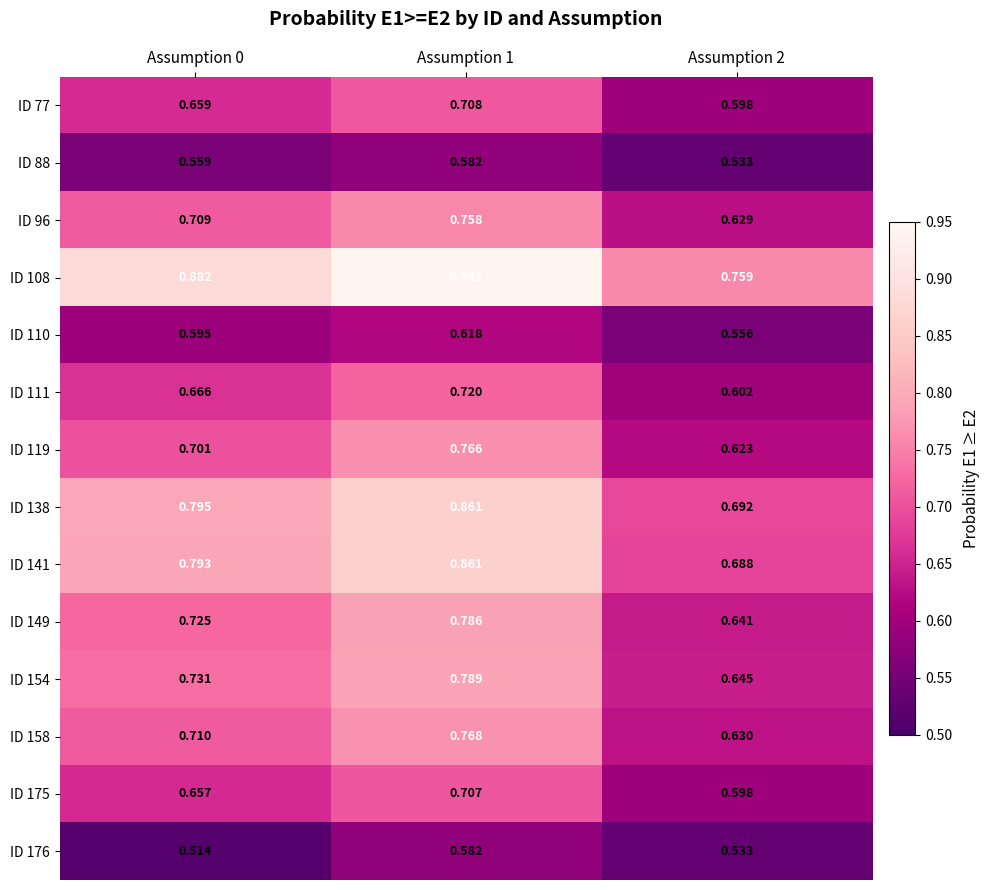

Count the number of data series in this chart.

14